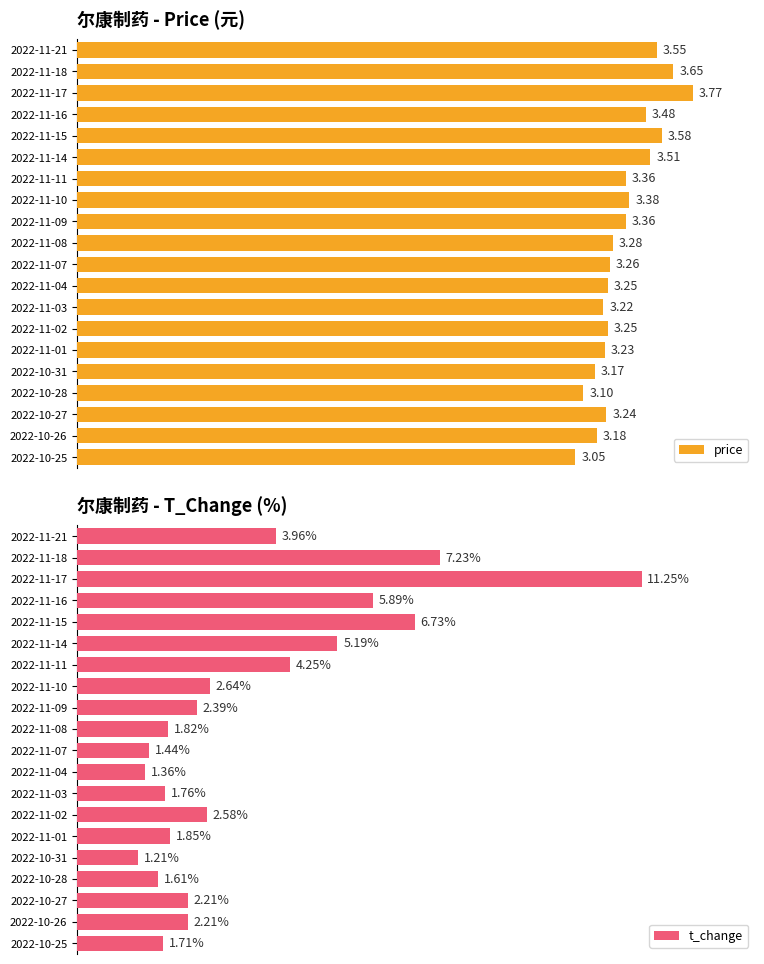

Rank the series by their average value, from highest to lowest.

price, t_change